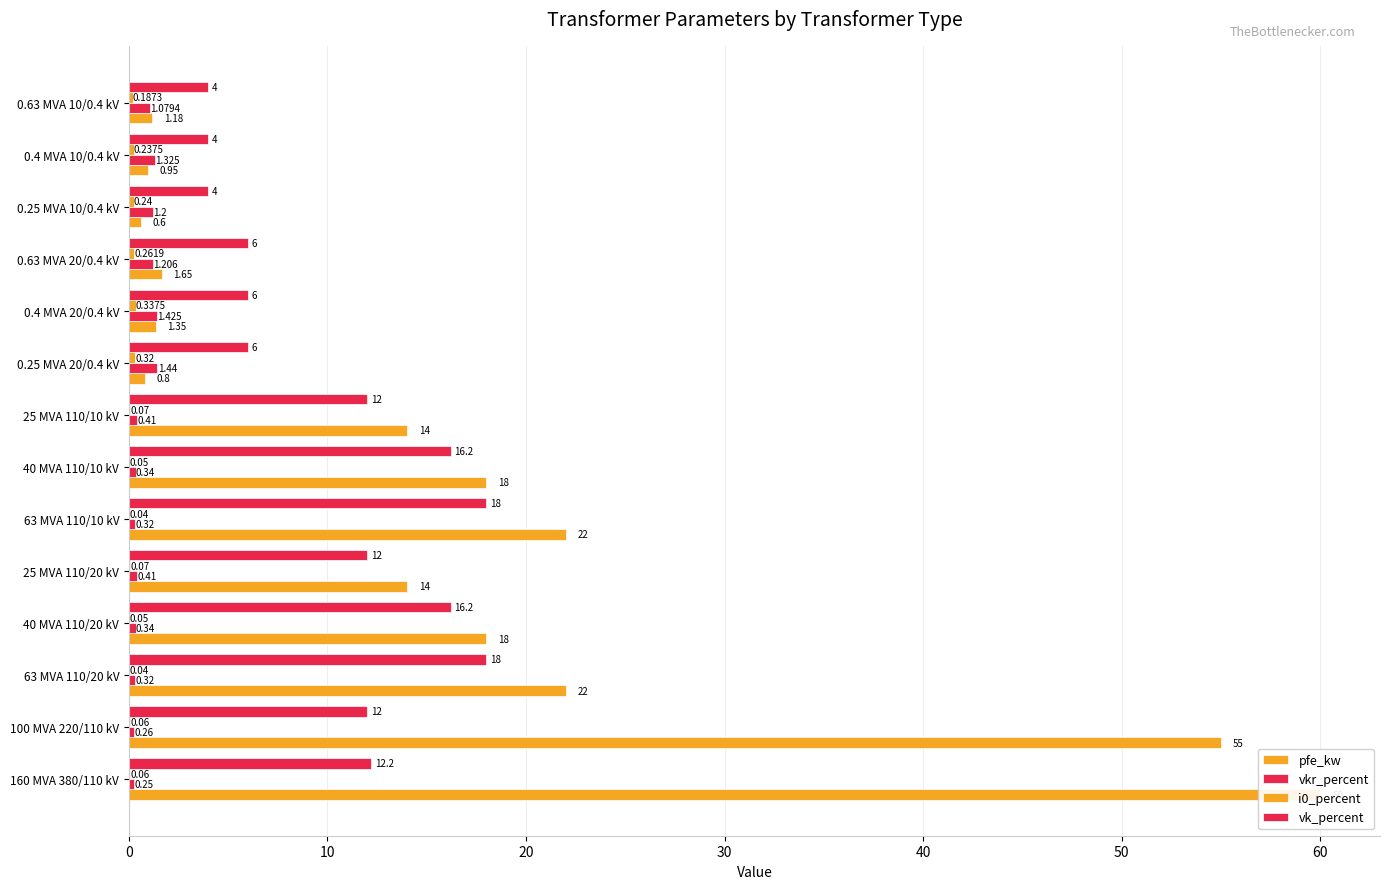

Which has a higher value, 0.63 MVA 10/0.4 kV or 63 MVA 110/20 kV?

63 MVA 110/20 kV